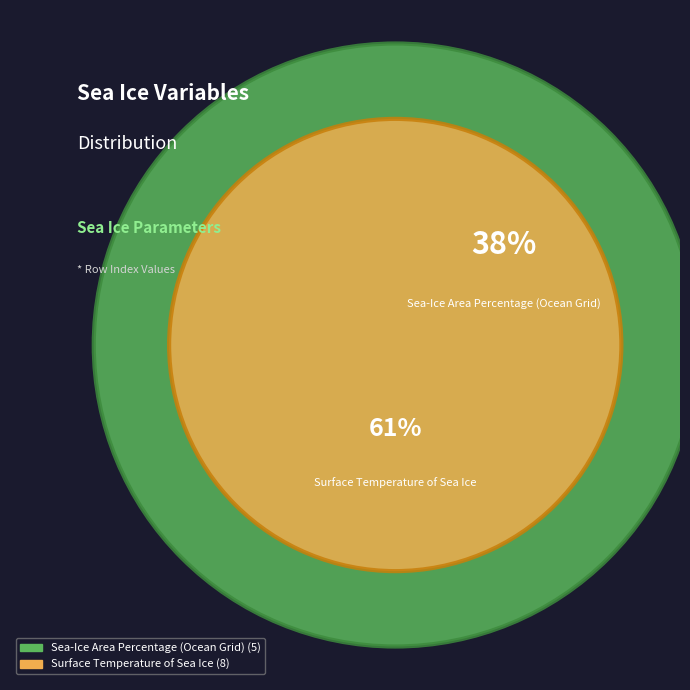

Rank the categories by value from lowest to highest.

Sea-Ice Area Percentage (Ocean Grid), Surface Temperature of Sea Ice